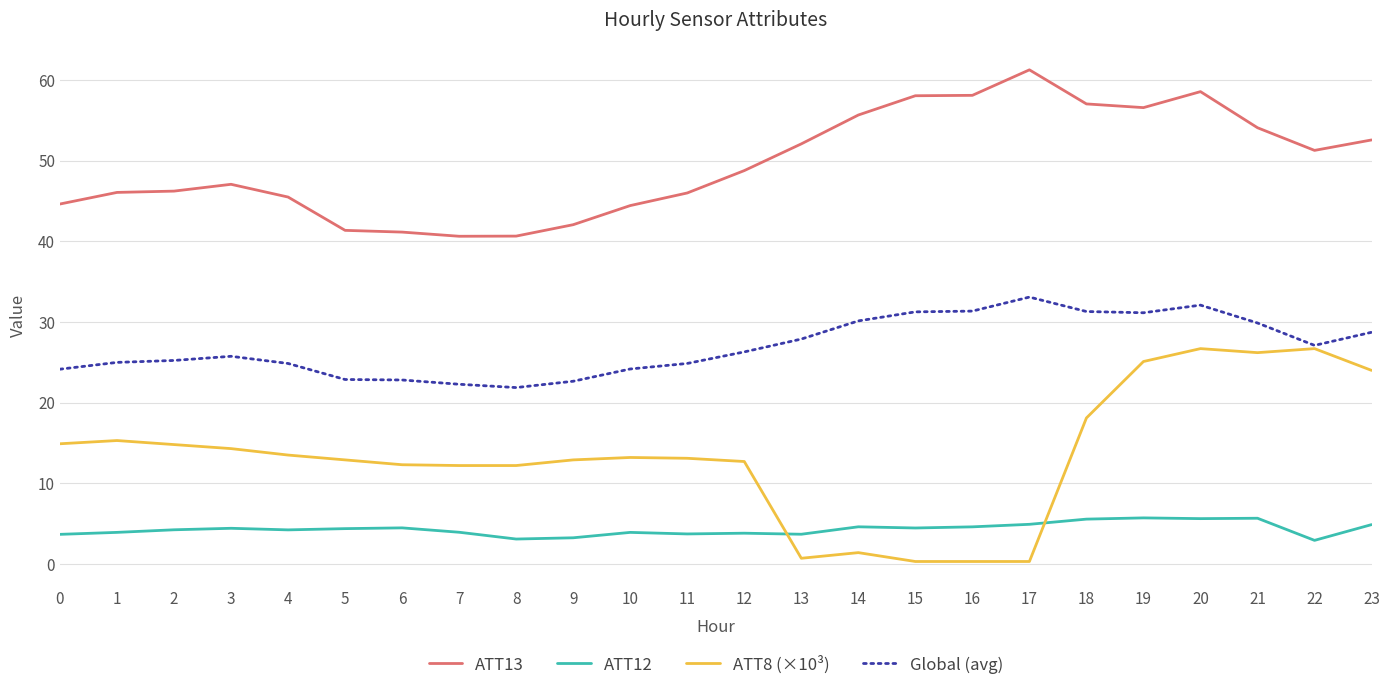

Does the chart display data point markers on the line(s)?

No